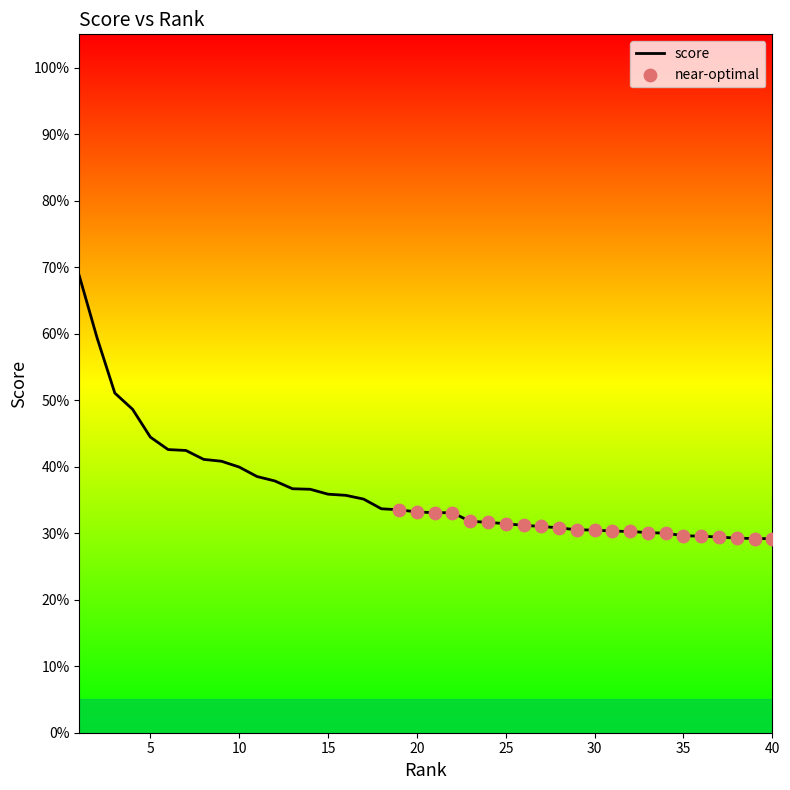

Between 12 and 31, which is larger?

12